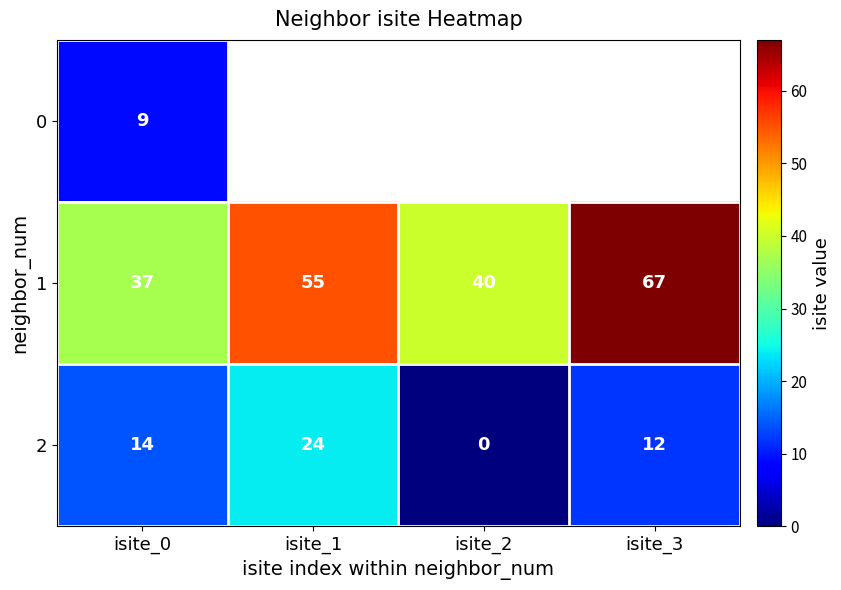

What is the total value across all series at isite_0?

60